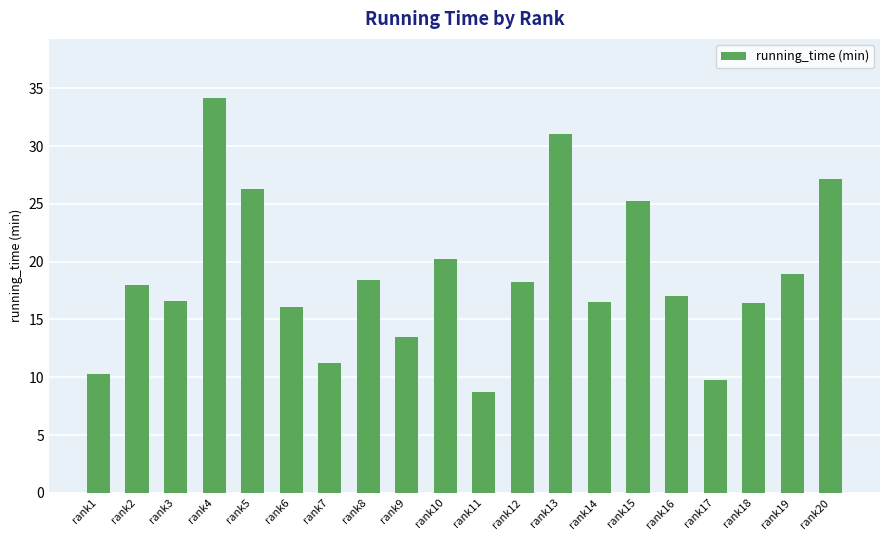

Where does the data first go above 18?

rank2